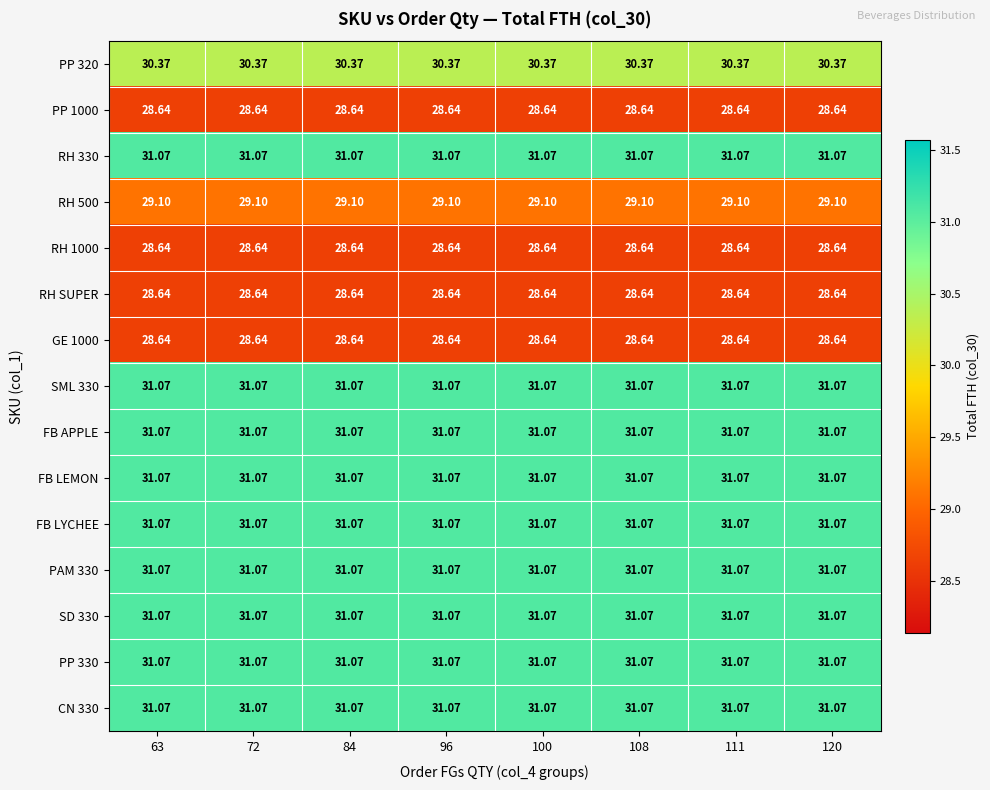

Is the value of CN 330 at 100 greater than the value of RH 500 at 96?

Yes